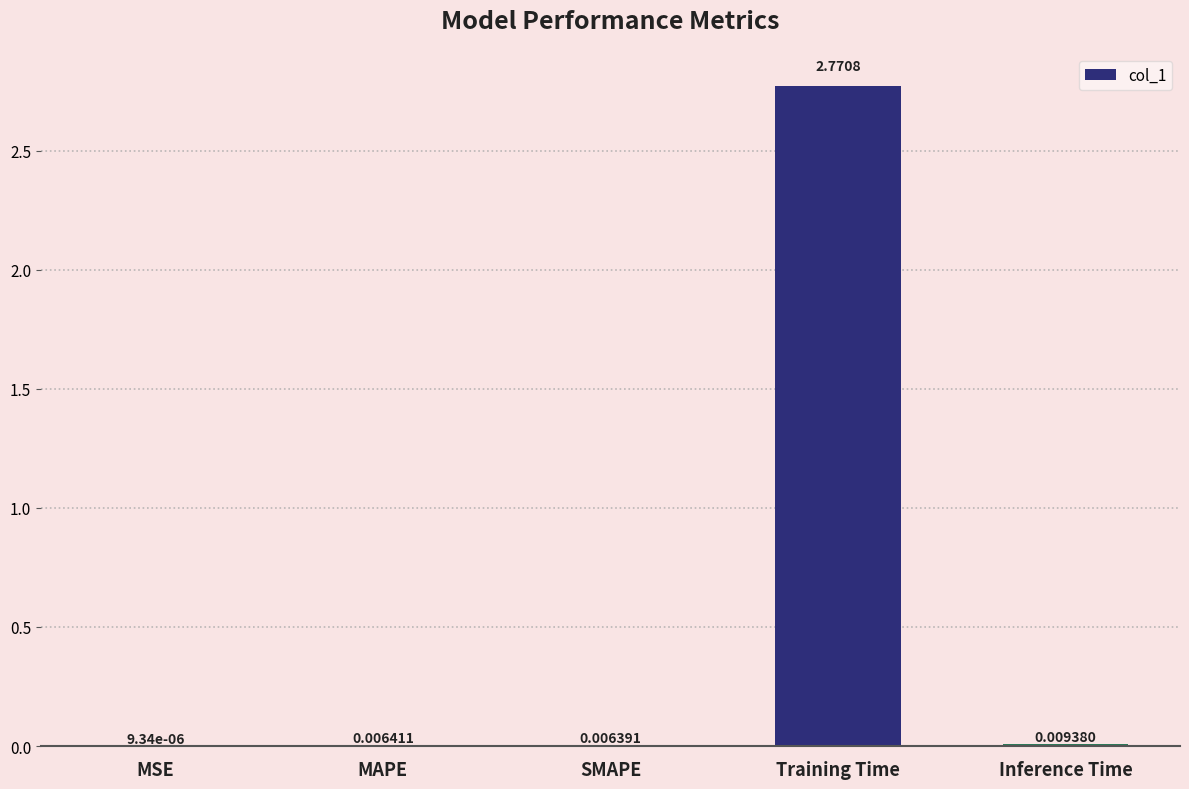

What is the average value?

0.6